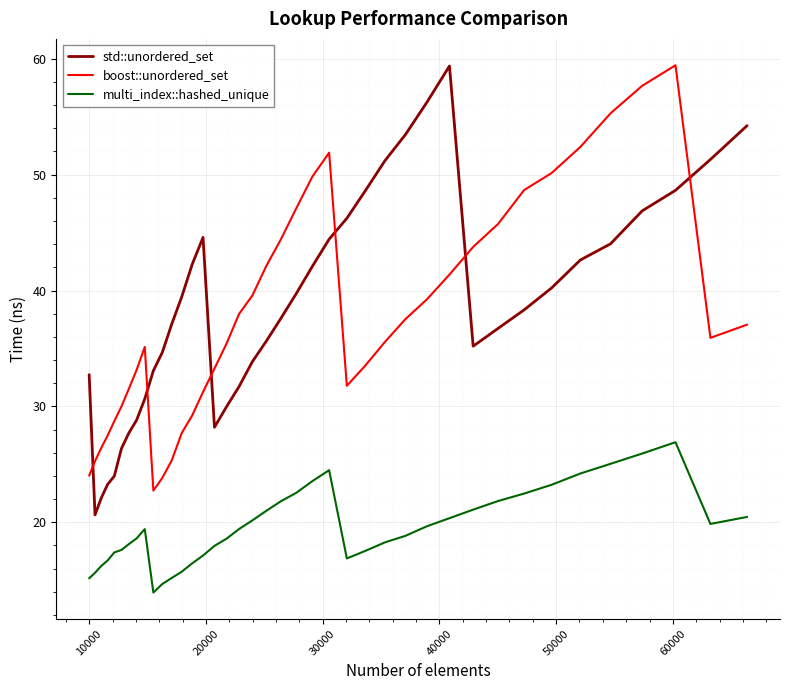

How many lines are shown in the chart?

3